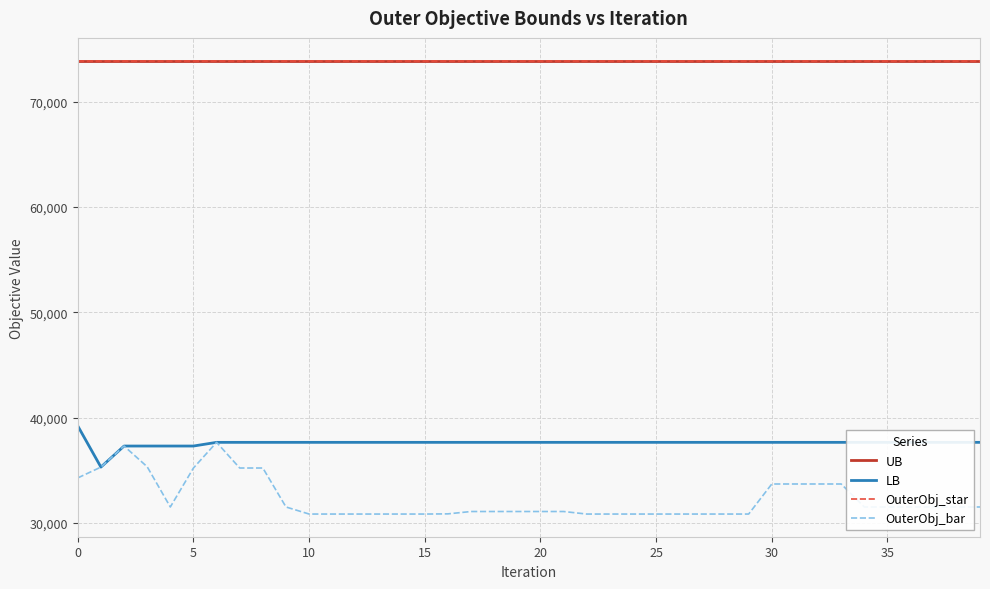

What is the maximum value for UB?

73908.0